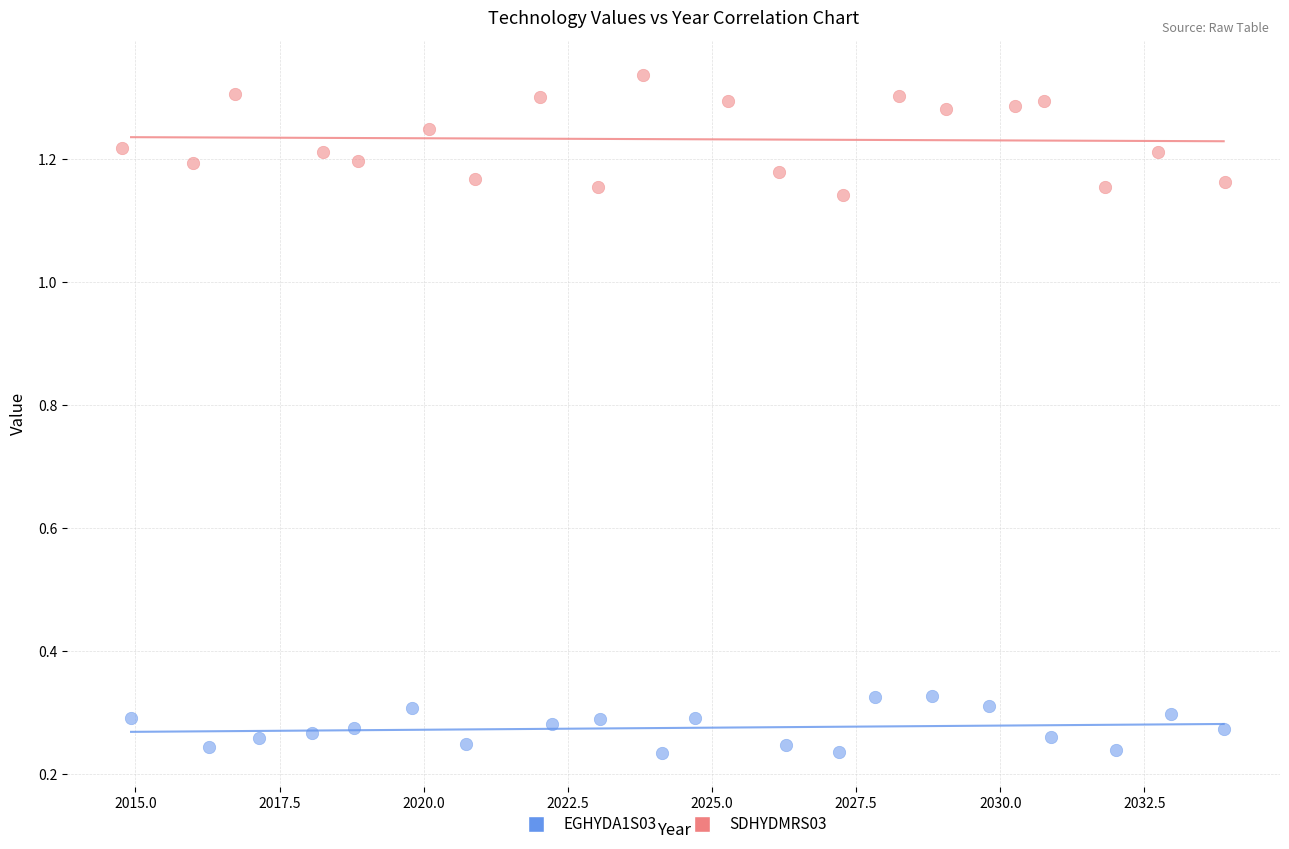

What are all the series names shown in the legend?

EGHYDA1S03, SDHYDMRS03